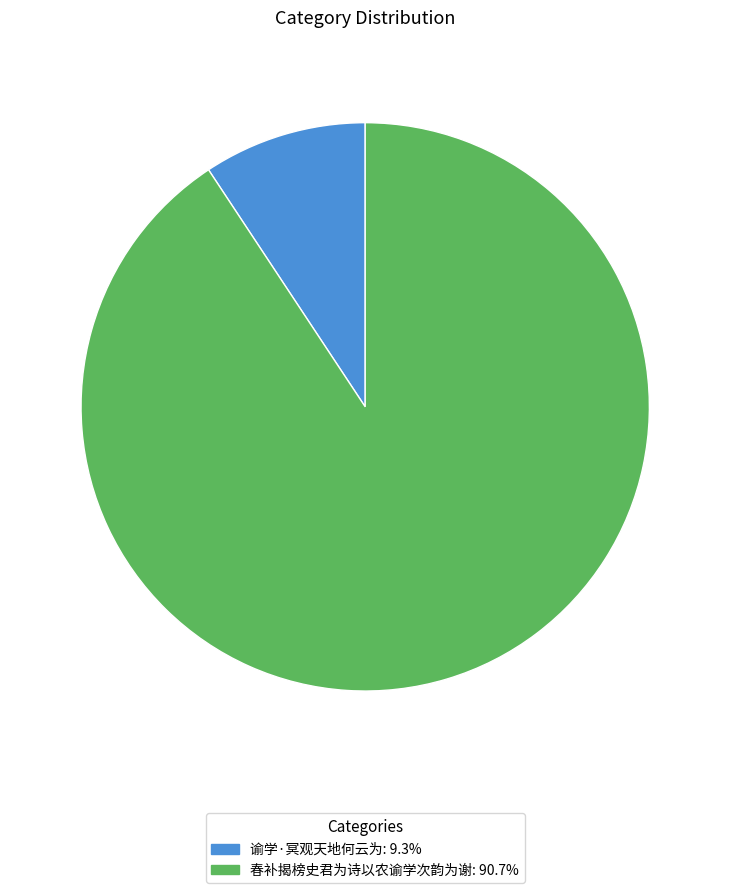

How many segments does this pie chart have?

2